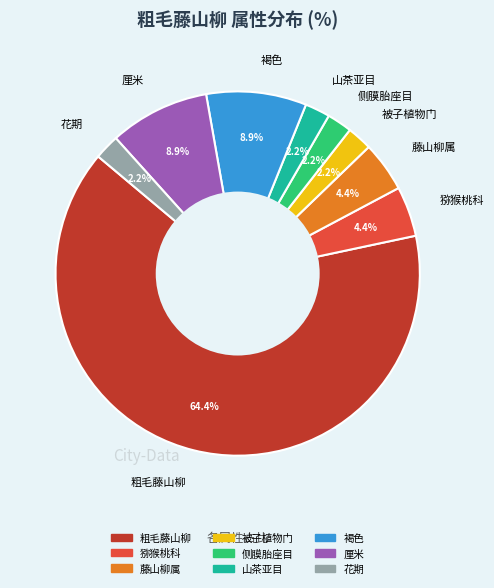

Which slice represents more than half of the pie?

粗毛藤山柳